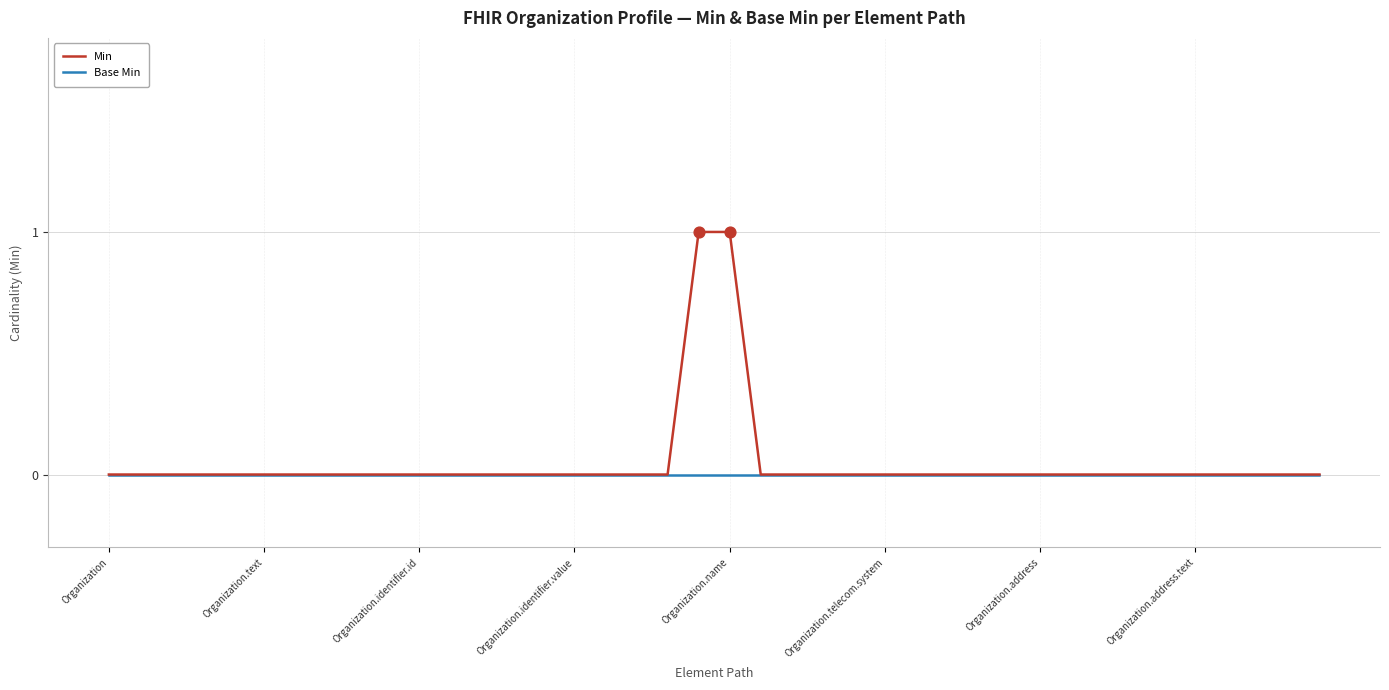

Which series has the widest spread of values?

Min